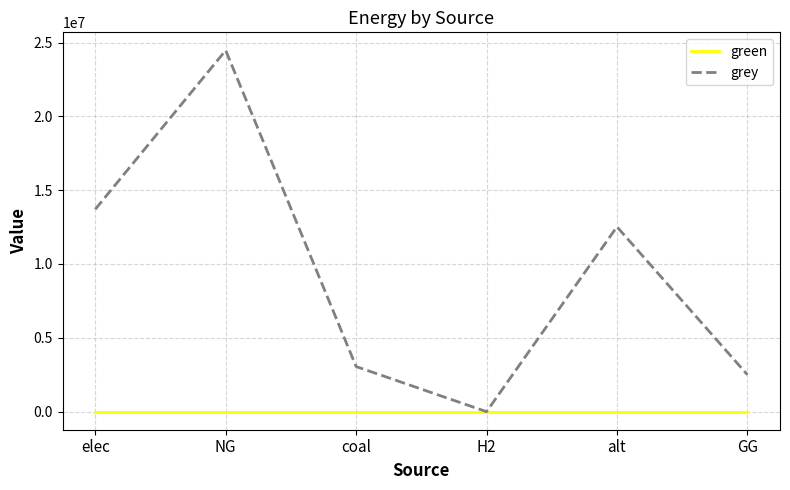

The value of green at elec is 0.0. True or false?

True